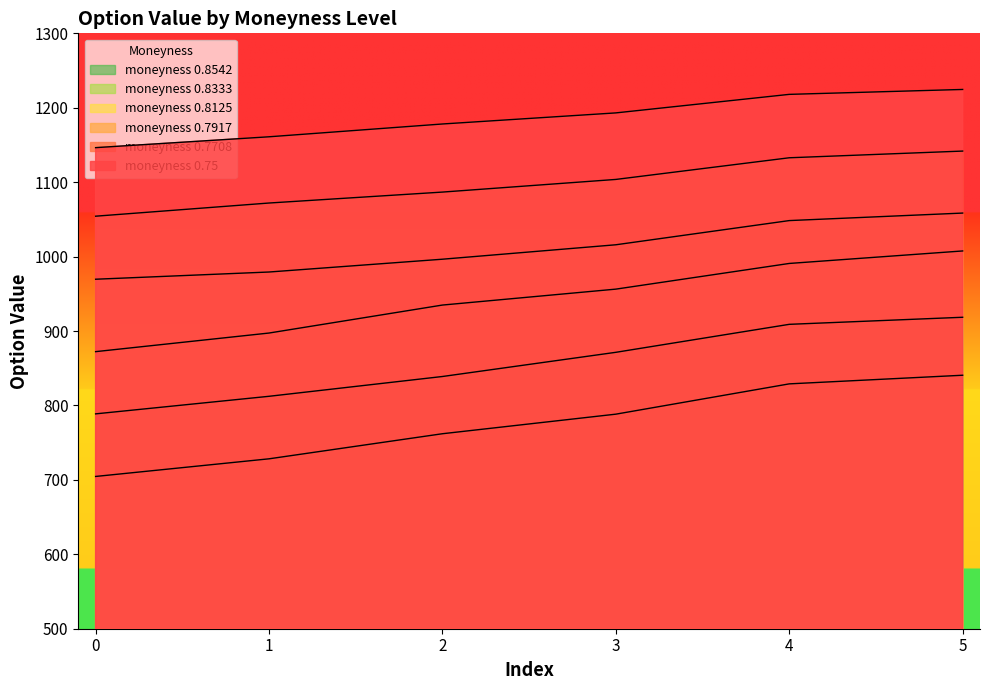

Reading right to left, transcribe all the data shown in this chart.

moneyness 0.75: 1224.6	1218.0	1193.1	1178.2	1161.0	1146.4
moneyness 0.7708: 1141.8	1132.8	1103.7	1086.7	1072.0	1054.3
moneyness 0.7917: 1058.5	1048.4	1015.9	996.5	979.3	969.6
moneyness 0.8125: 1007.6	990.8	956.3	934.9	897.3	872.3
moneyness 0.8333: 918.5	909.0	871.4	838.9	812.3	788.7
moneyness 0.8542: 840.6	829.0	788.3	762.0	728.3	704.6